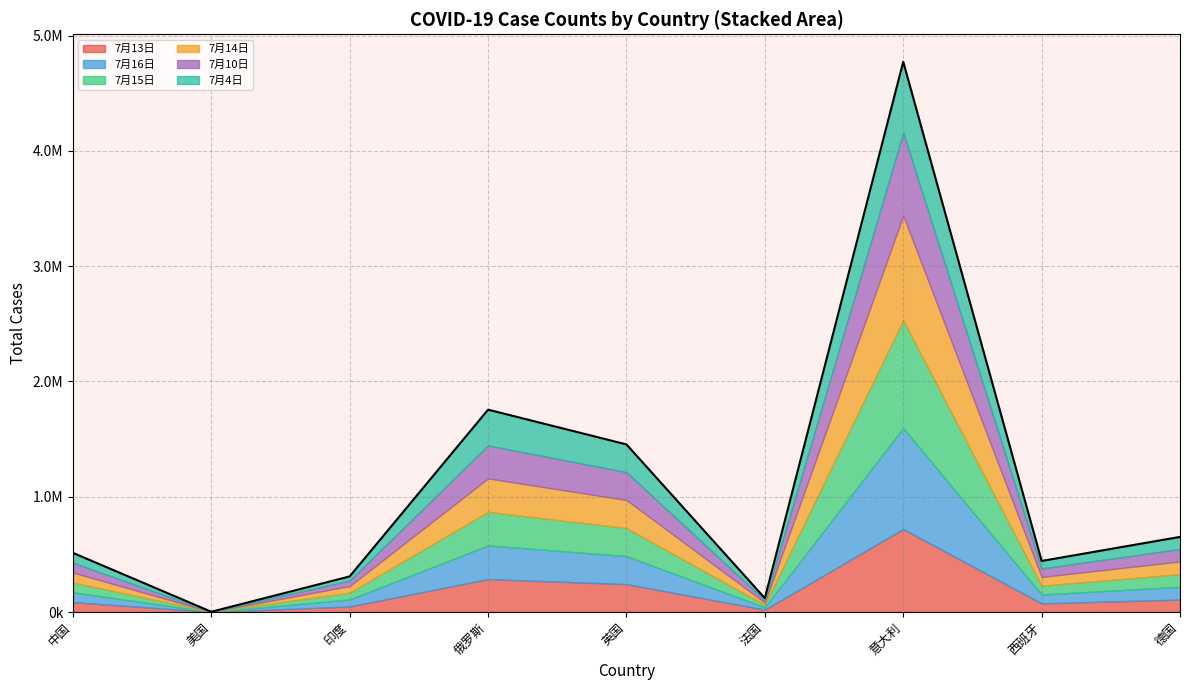

How many intersections are there between 7月15日 and 7月4日?

2